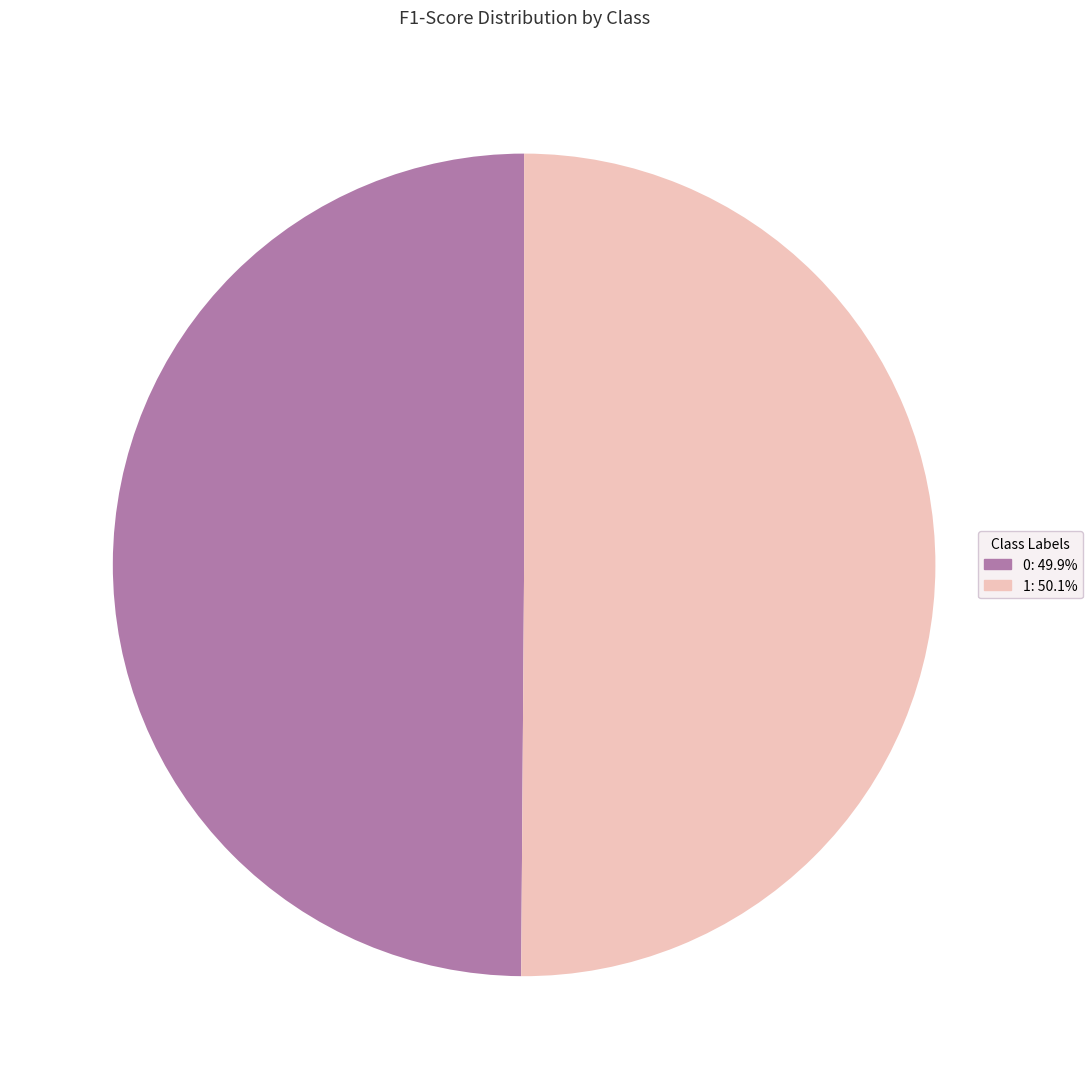

Is the sum of 1 and 0 greater than half?

Yes